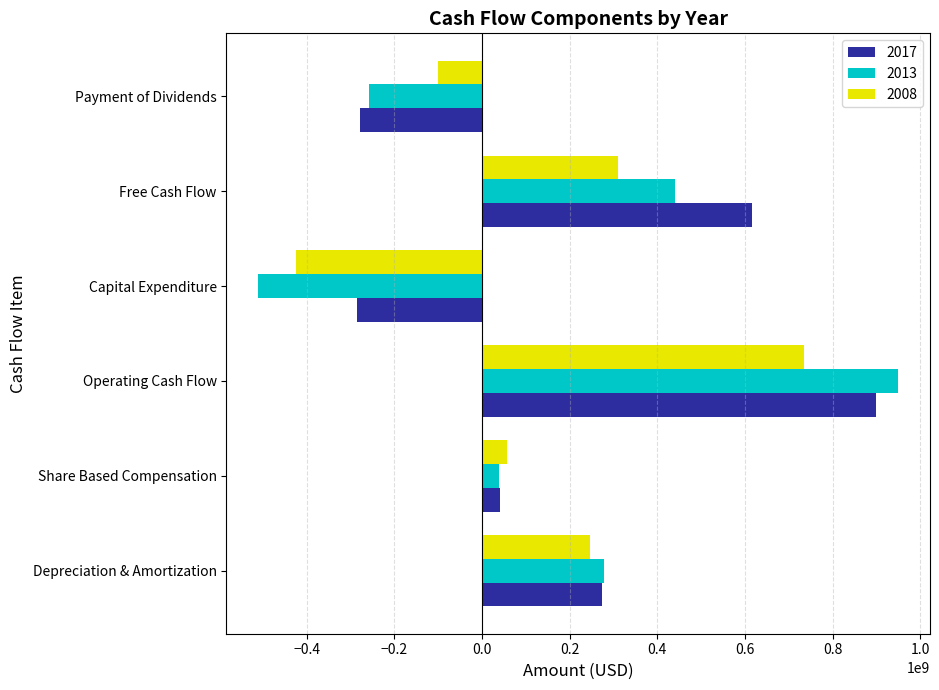

True or false: 2017 has a value of 40700000 at Share Based Compensation.

True